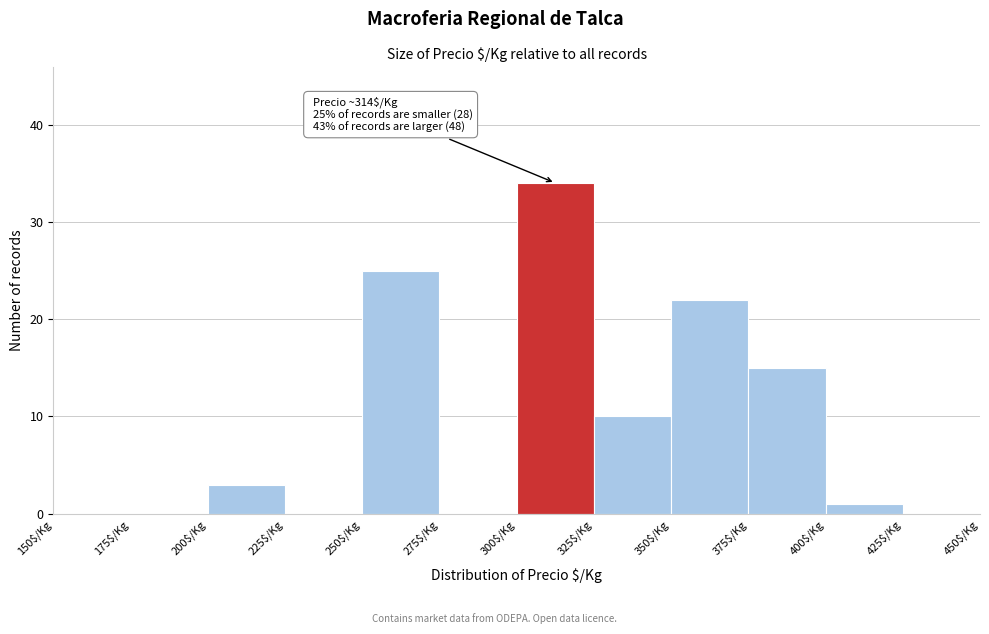

Over which range of the x-axis is the bar tallest?

300 to 325